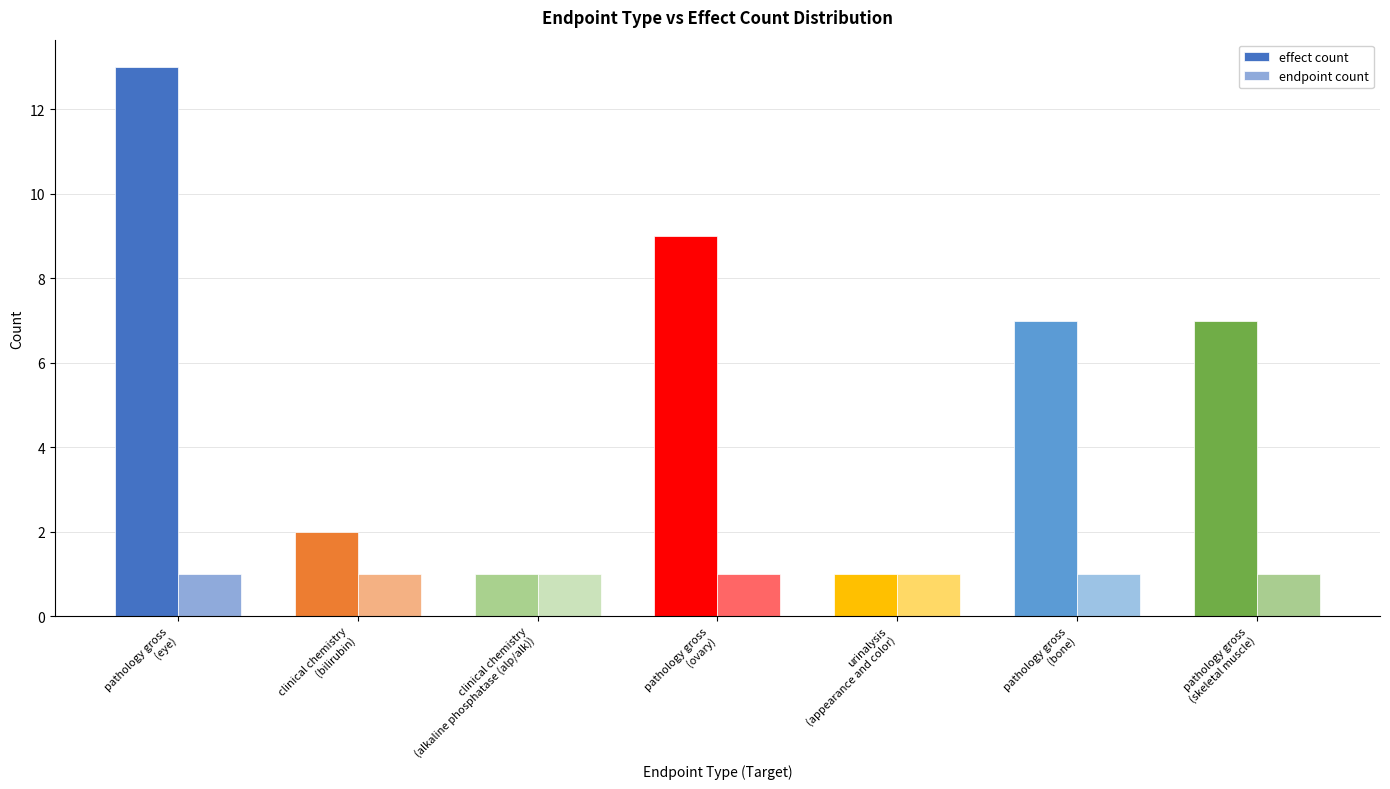

Is it true that endpoint count equals 2 at pathology gross
(skeletal muscle)?

False